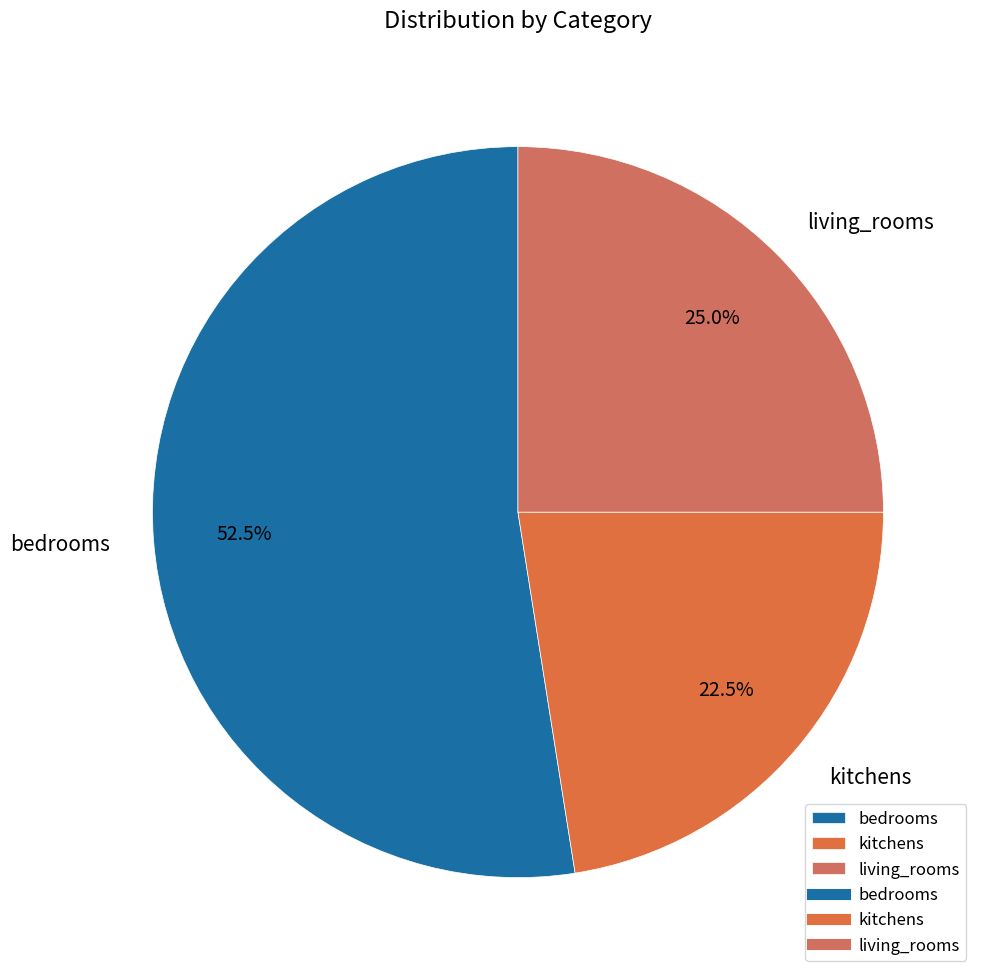

Rank the categories by value from highest to lowest.

bedrooms, living_rooms, kitchens